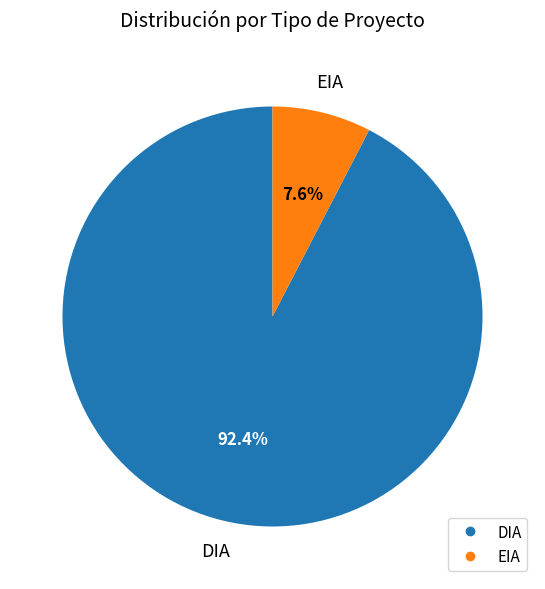

What percentage is the DIA slice, to the nearest percent?

92%